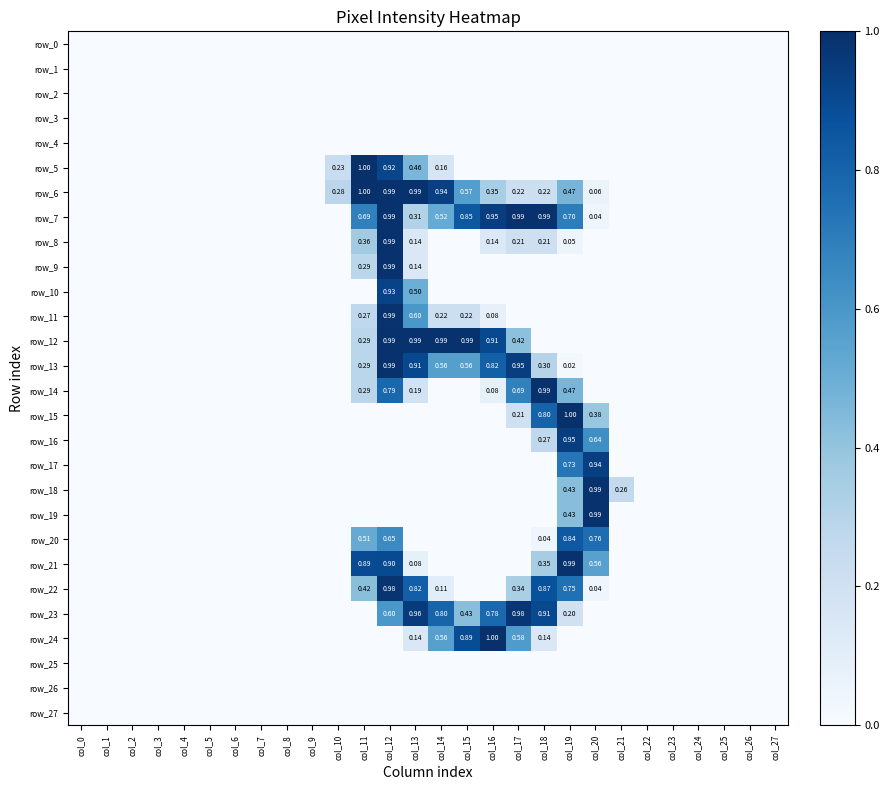

How many distinct data groups are displayed?

28